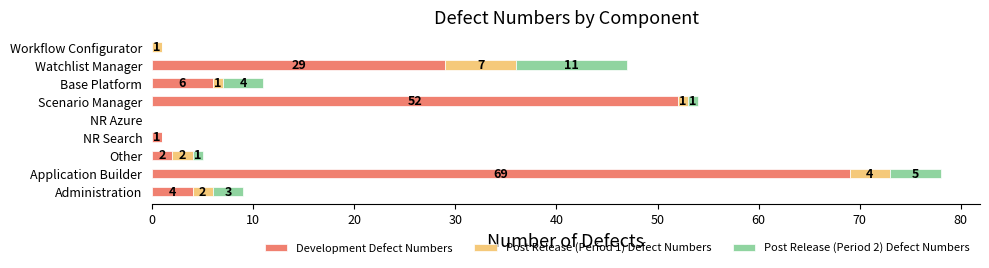

How many data points does each series have?

9